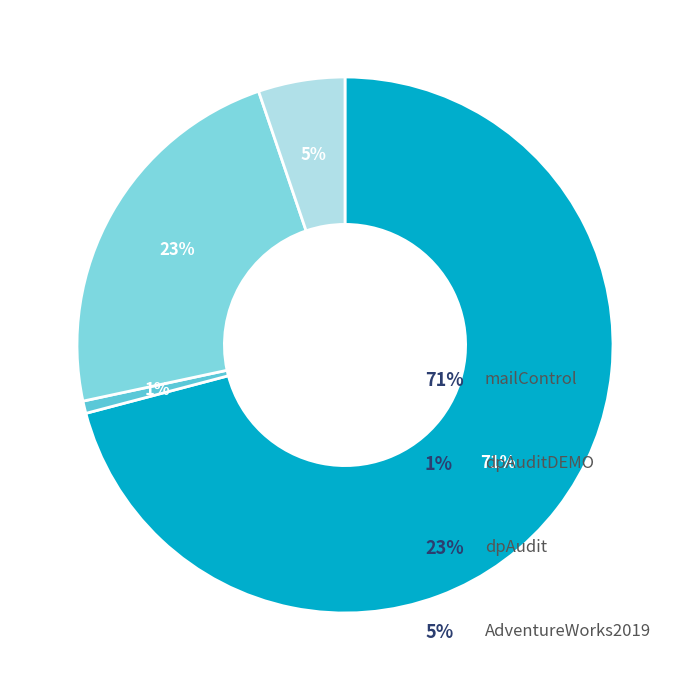

How many segments does this pie chart have?

4